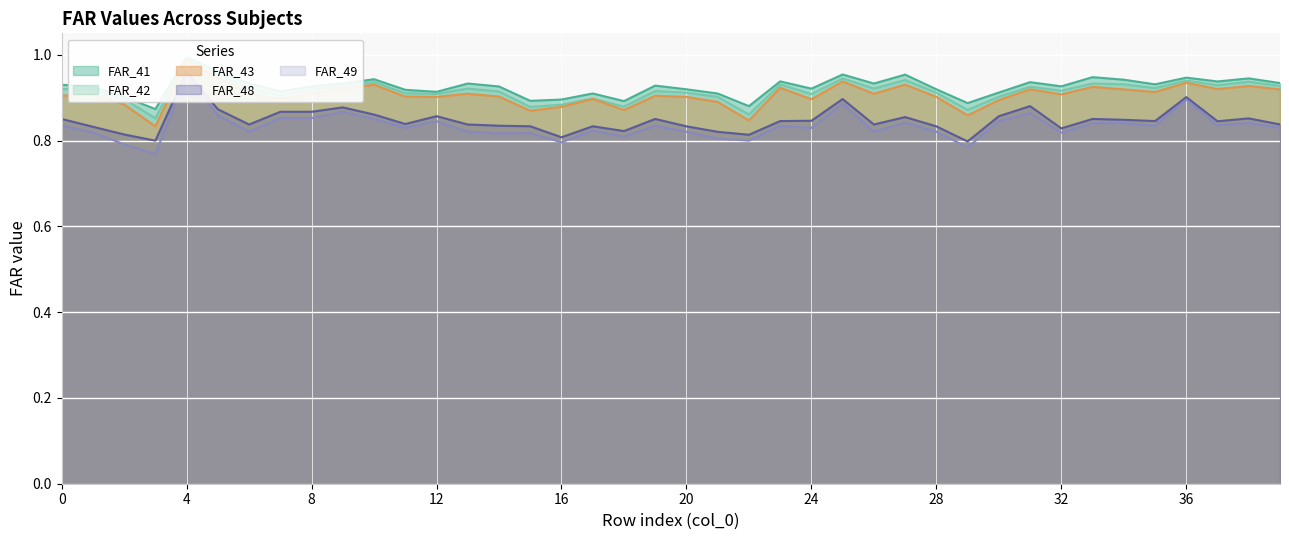

List the series in order of their peak value, highest first.

FAR_41, FAR_42, FAR_43, FAR_48, FAR_49